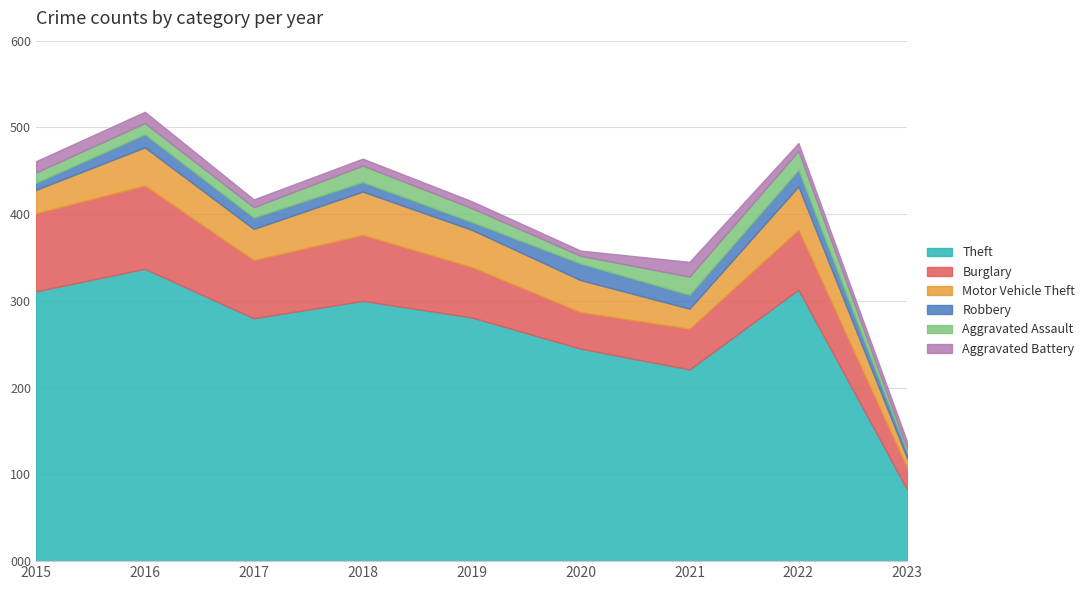

The Motor Vehicle Theft series shows 65 at 2016. True or false?

False